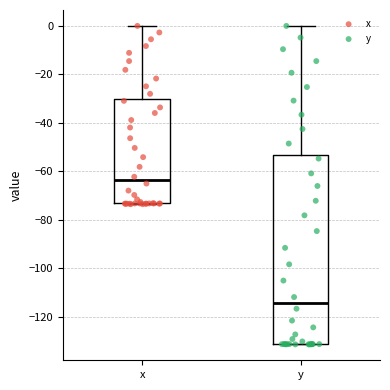

Where is the lower edge of the box for y on the y-axis? The values are not printed on the chart, so give them approximately, as read against the axis.

-132